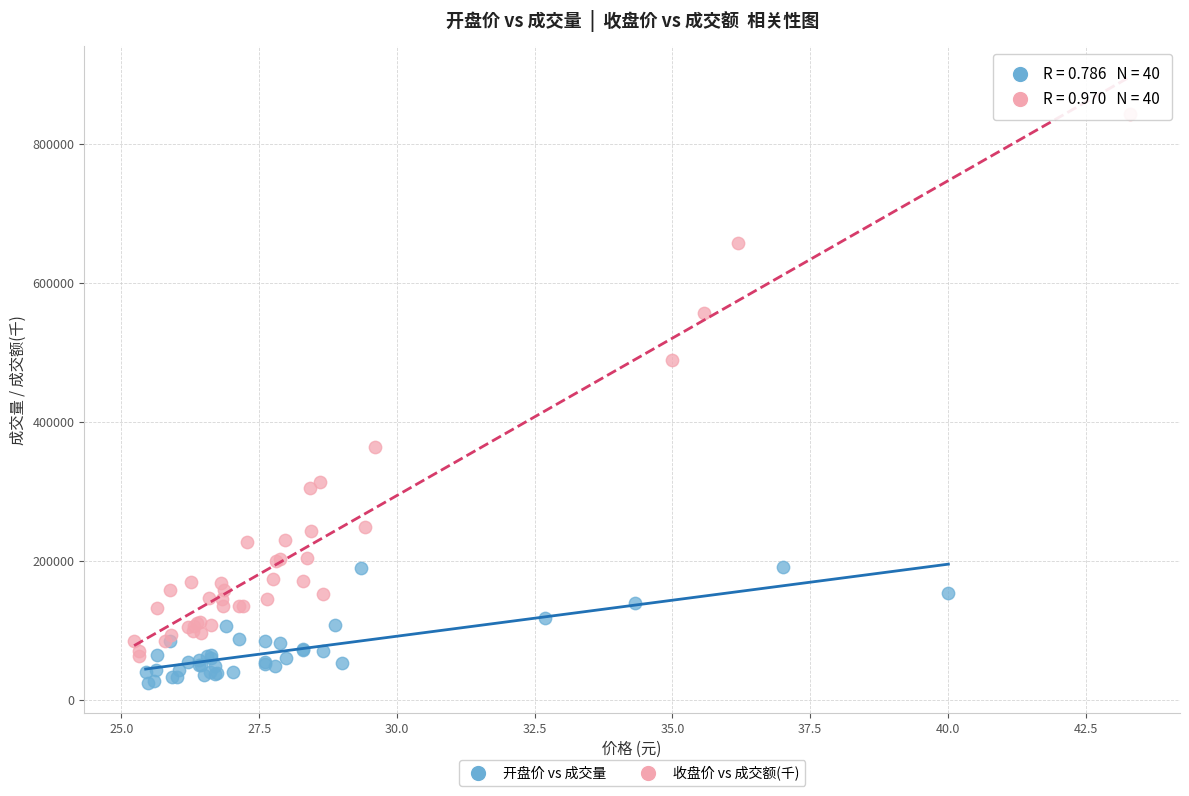

Which series contains the highest Y value?

收盘价 vs 成交额(千)